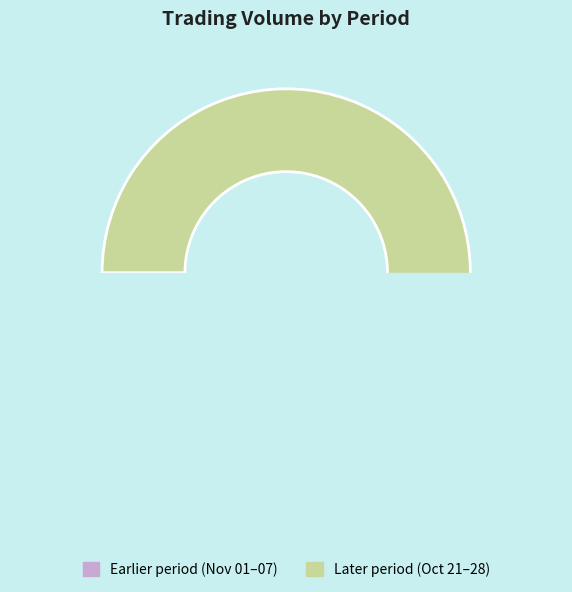

Is there a majority slice in this chart?

No